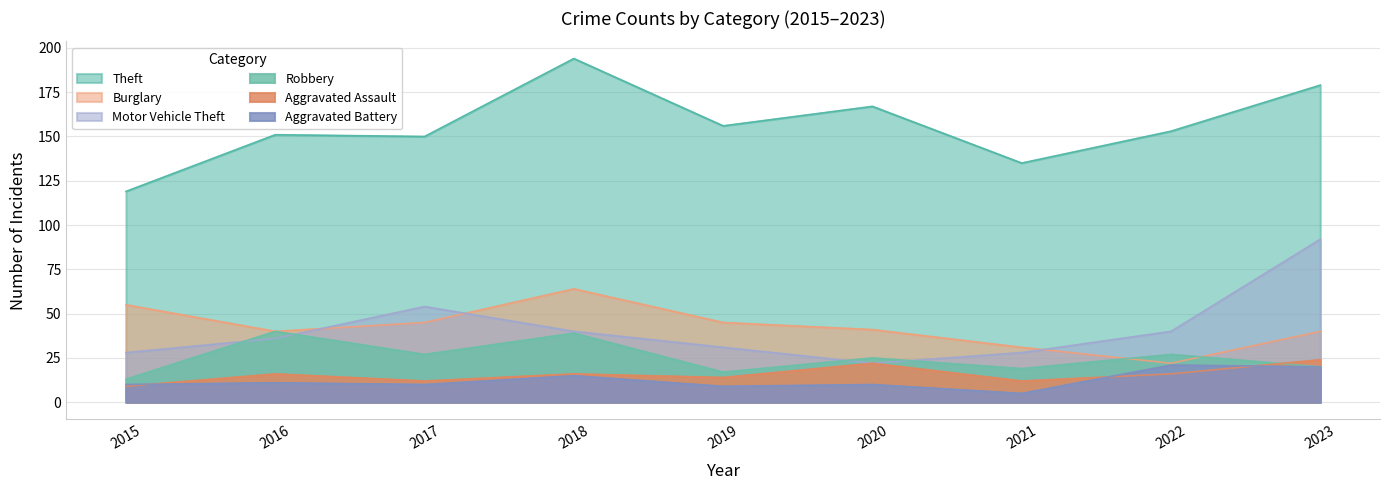

Is the value of Theft at 2017 greater than the value of Robbery at 2020?

Yes